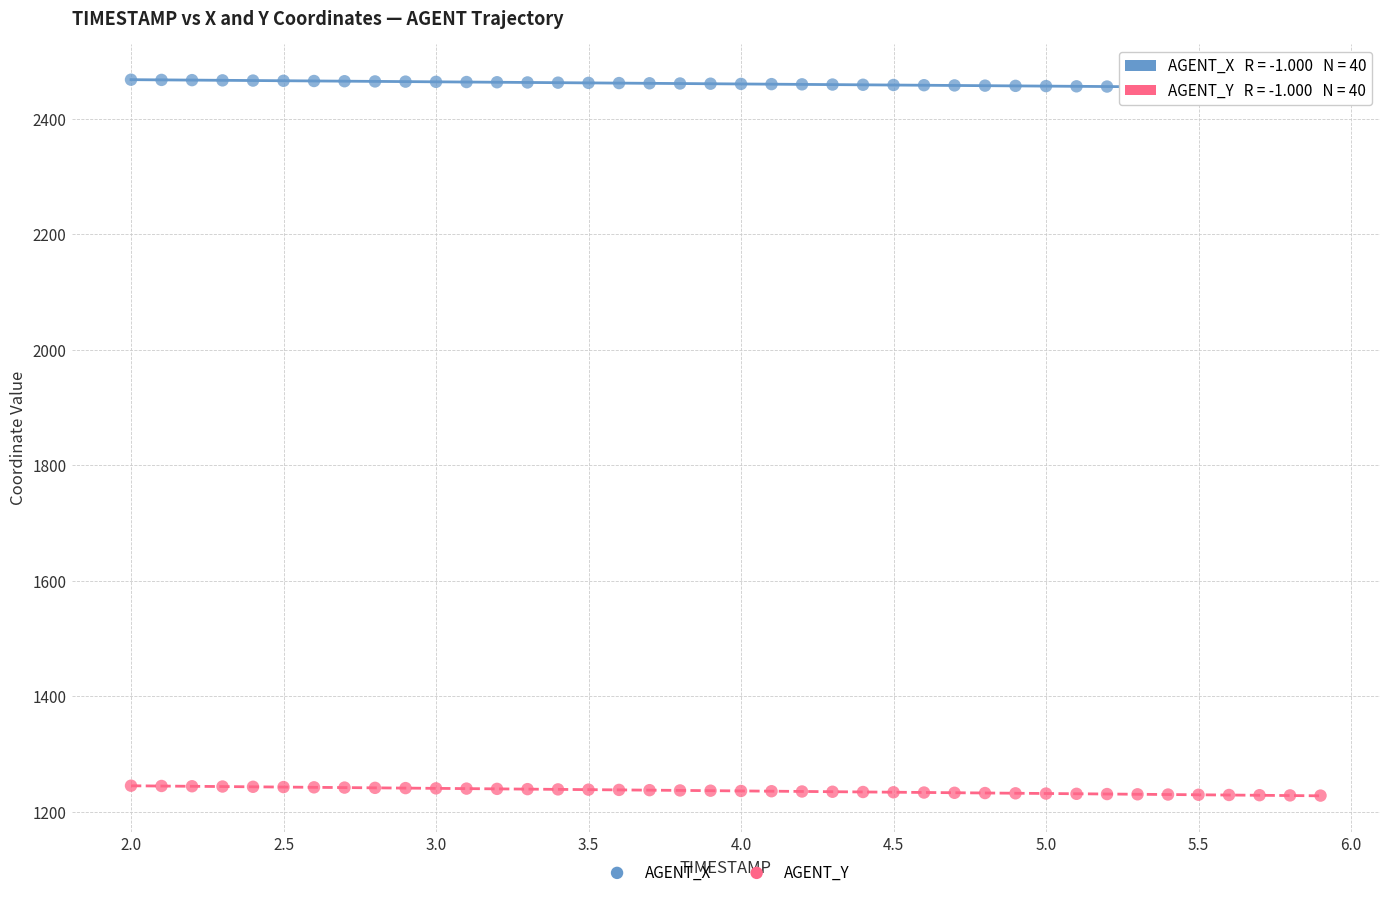

Which series has the widest spread of Y values?

AGENT_Y